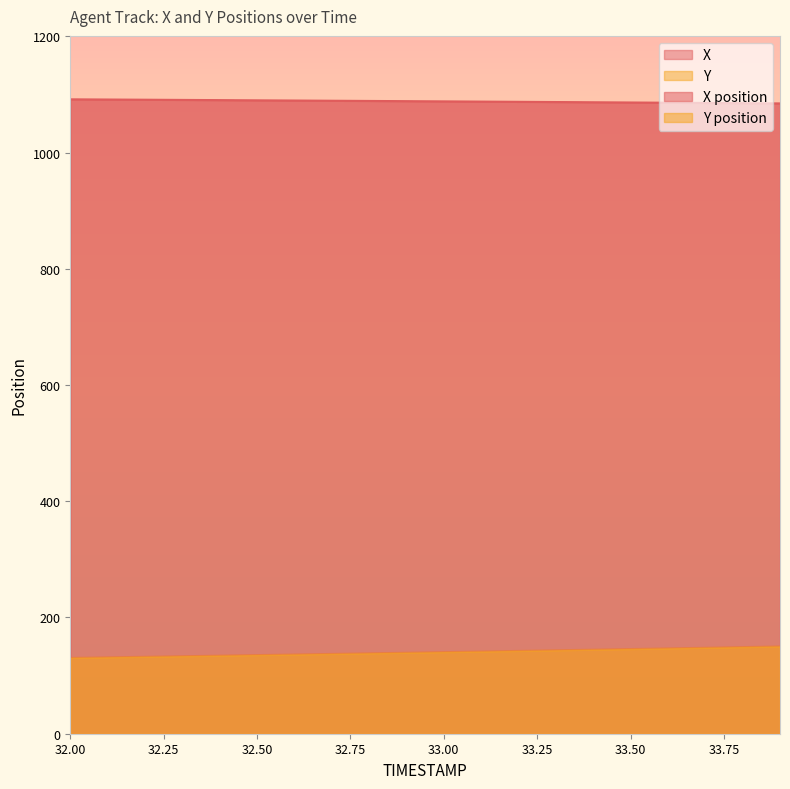

Which series has the largest range (max minus min)?

Y